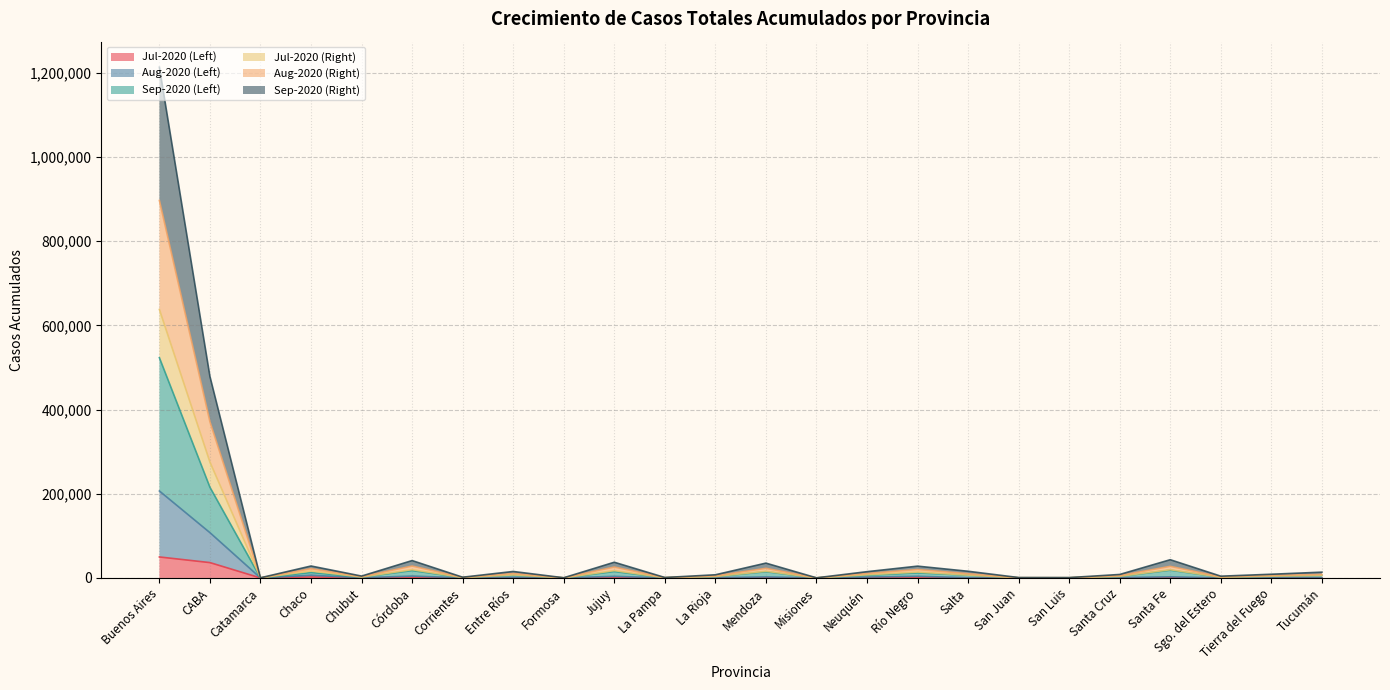

What is the value of the Aug-2020 (Left) point at the 4th from the left?

16578